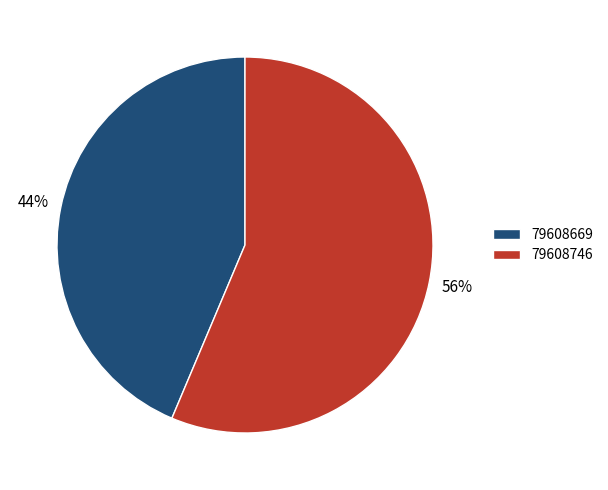

How many slices are in this pie chart?

2